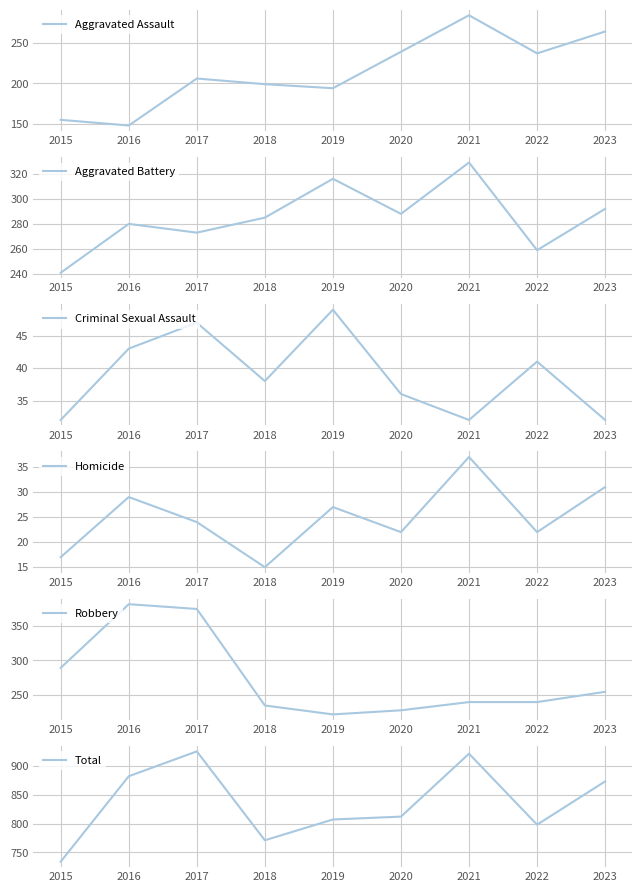

Which has a higher value, 2017 or 2022?

2022